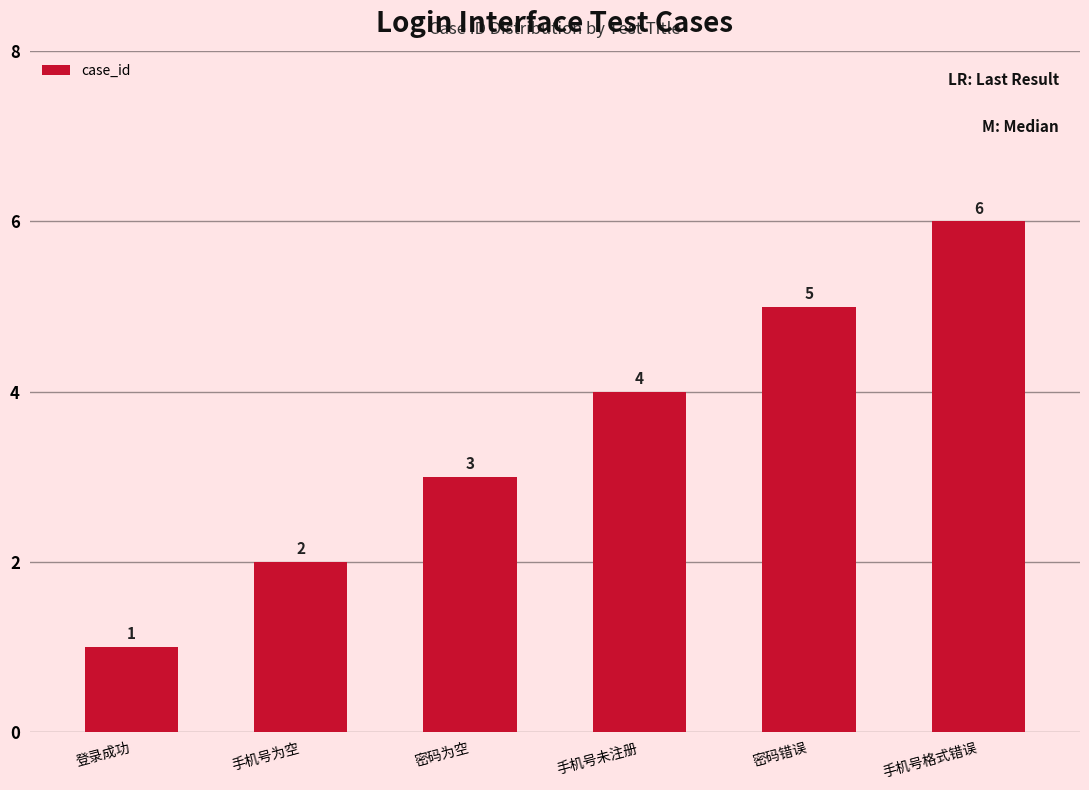

Reading right to left, what are all the values shown in this chart?

手机号格式错误=6	密码错误=5	手机号未注册=4	密码为空=3	手机号为空=2	登录成功=1